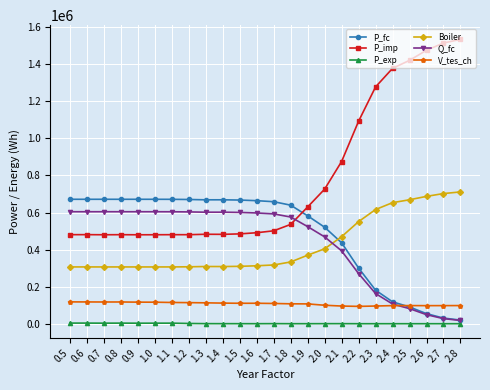

What is the value of the Boiler point at the 17th from the left?

469539.0